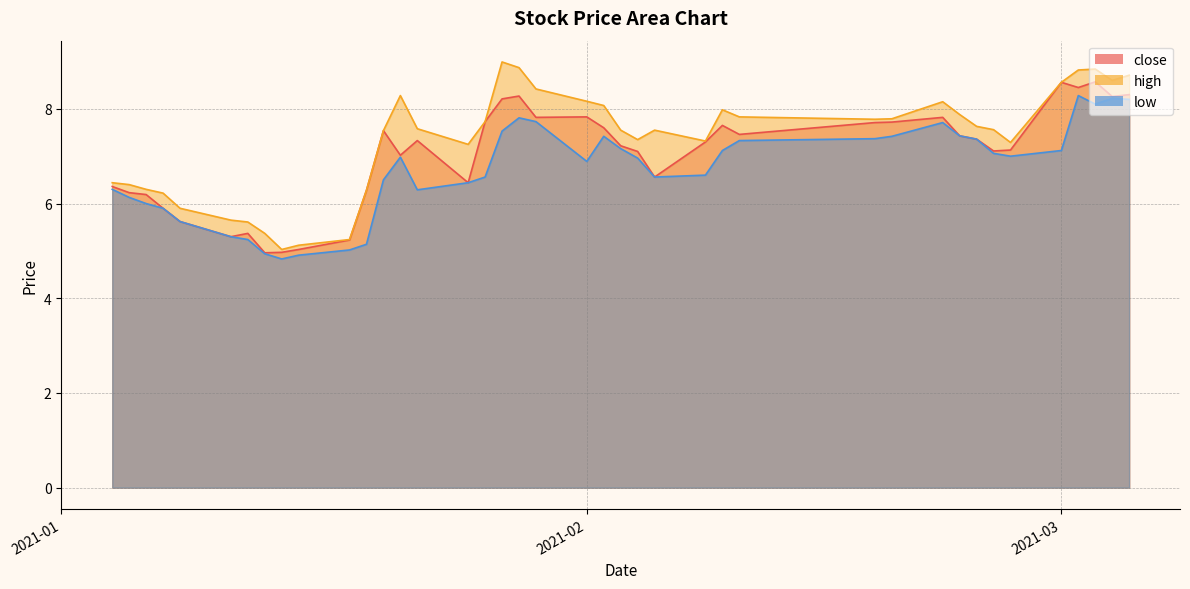

Reading left to right, transcribe all the data shown in this chart.

close: 6.4	6.2	6.2	5.9	5.6	5.3	5.4	5.0	5.0	5.0	5.2	6.3	7.5	7.0	7.3	6.4	7.7	8.2	8.3	7.8	7.8	7.6	7.2	7.1	6.6	7.3	7.7	7.5	7.7	7.7	7.8	7.4	7.4	7.1	7.1	8.6	8.4	8.6	8.3	8.3
high: 6.4	6.4	6.3	6.2	5.9	5.7	5.6	5.4	5.0	5.1	5.2	6.3	7.5	8.3	7.6	7.2	7.7	9.0	8.9	8.4	8.2	8.1	7.5	7.3	7.5	7.3	8.0	7.8	7.8	7.8	8.2	7.9	7.6	7.6	7.3	8.6	8.8	8.8	8.6	8.7
low: 6.3	6.1	6.0	5.9	5.6	5.3	5.2	4.9	4.8	4.9	5.0	5.1	6.5	7.0	6.3	6.4	6.6	7.5	7.8	7.7	6.9	7.4	7.2	7.0	6.6	6.6	7.1	7.3	7.4	7.4	7.7	7.4	7.4	7.1	7.0	7.1	8.3	8.1	8.2	8.2